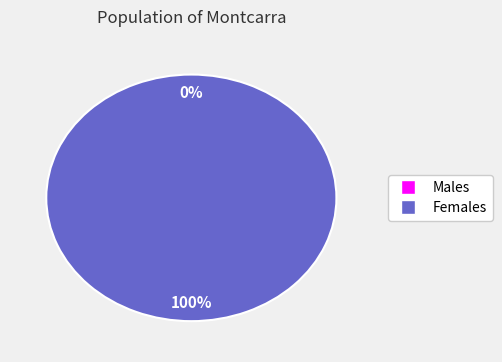

How many slices are in this pie chart?

2